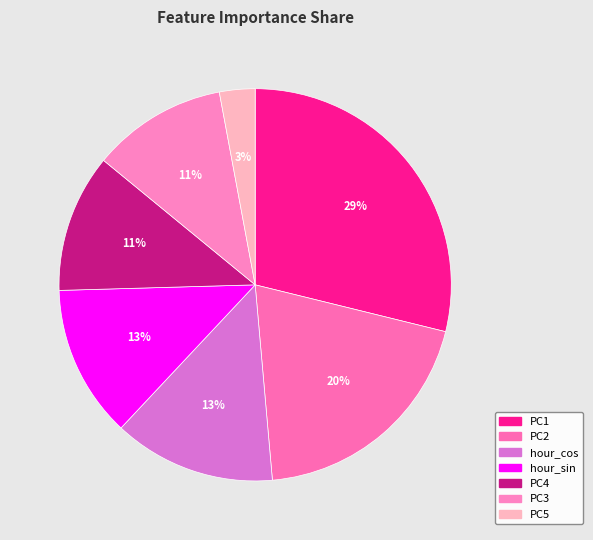

To the nearest percent, what is the average slice percentage?

14%